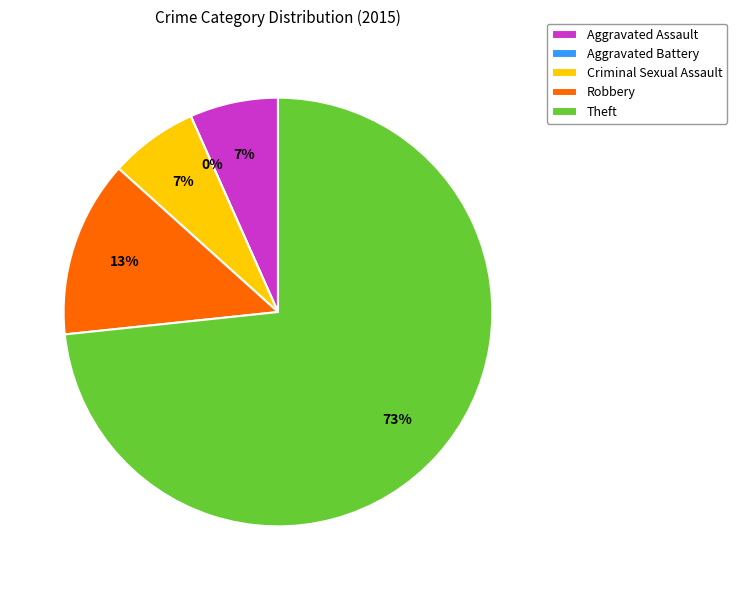

Which slice is the largest?

Theft